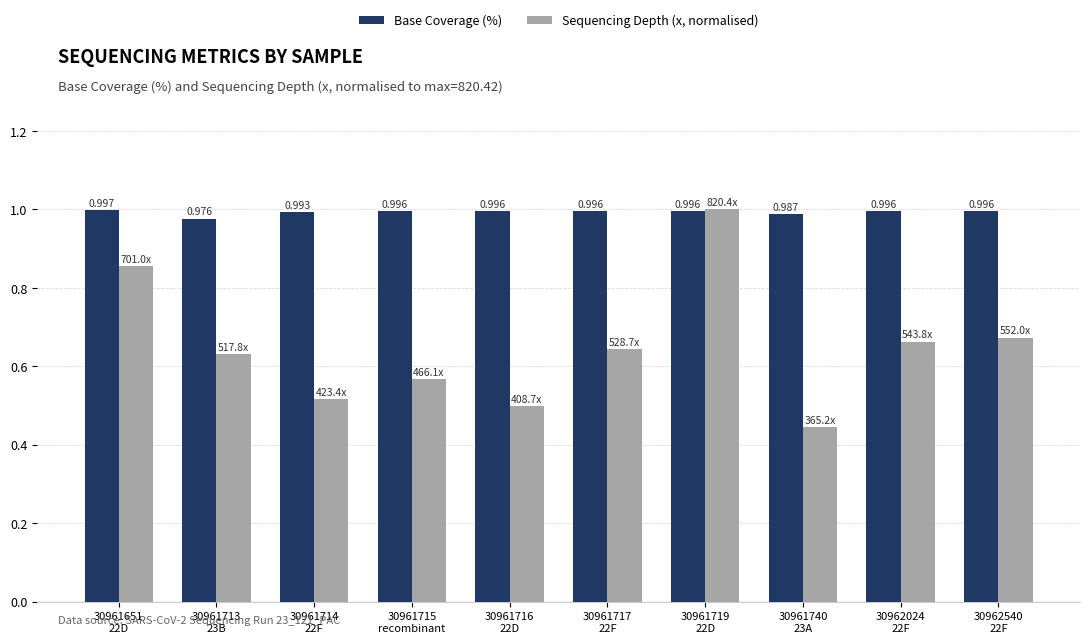

Which series has the widest spread of values?

Sequencing Depth (x, normalised)